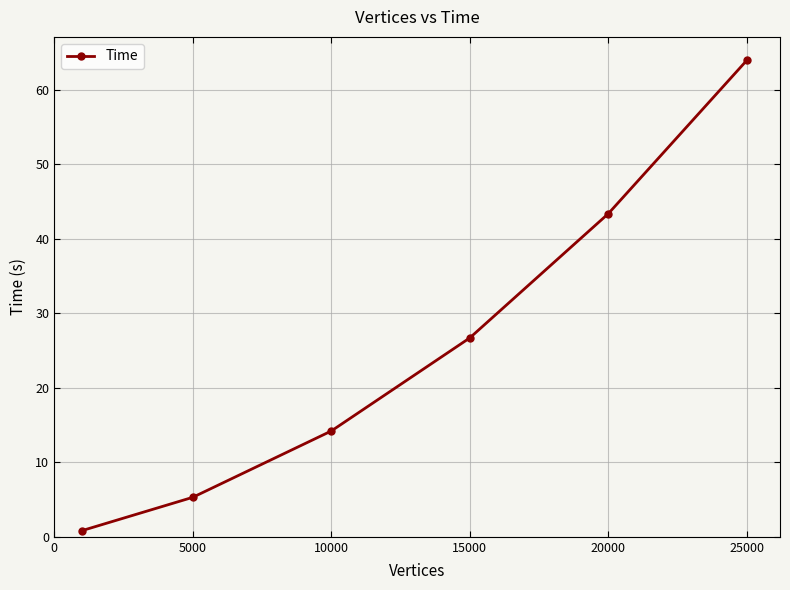

What is the value of the 5th point from the left?

43.4